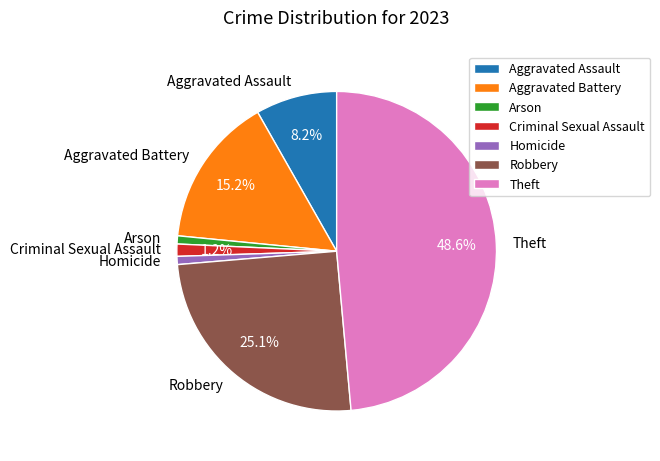

Which has a higher value, Aggravated Assault or Homicide?

Aggravated Assault